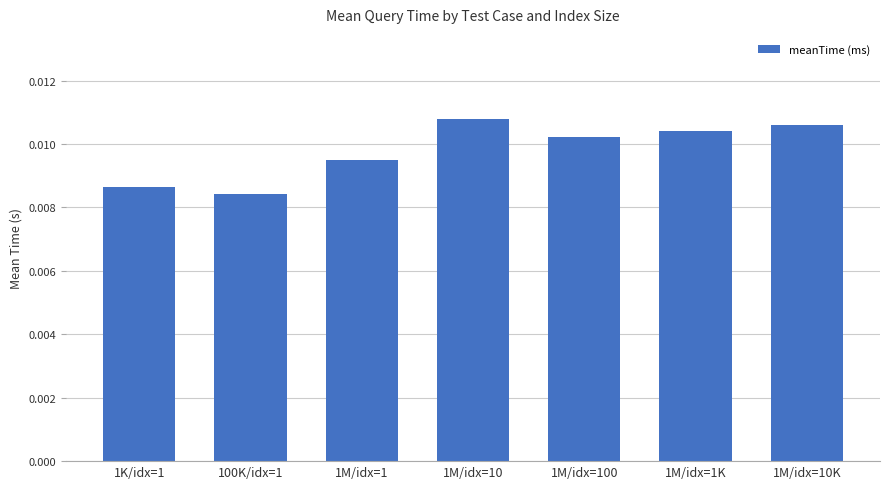

Count the values in the range 0 to 1.

7